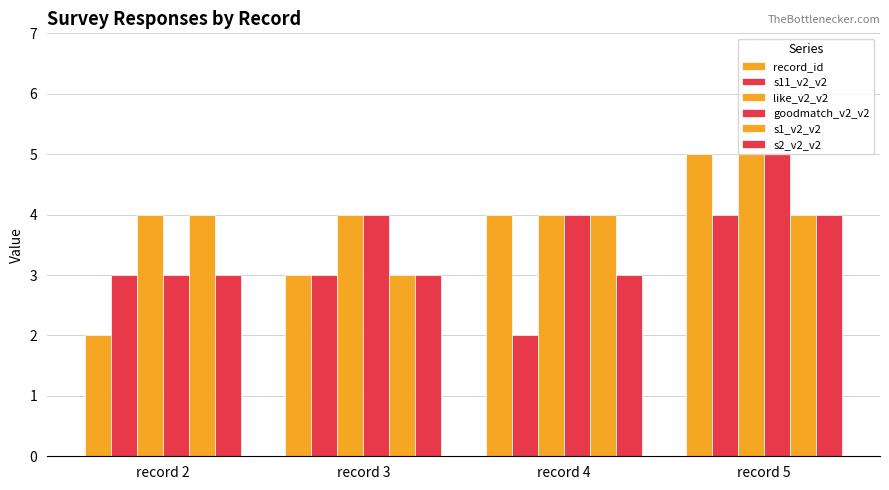

How many values in the record_id series are below 4?

2